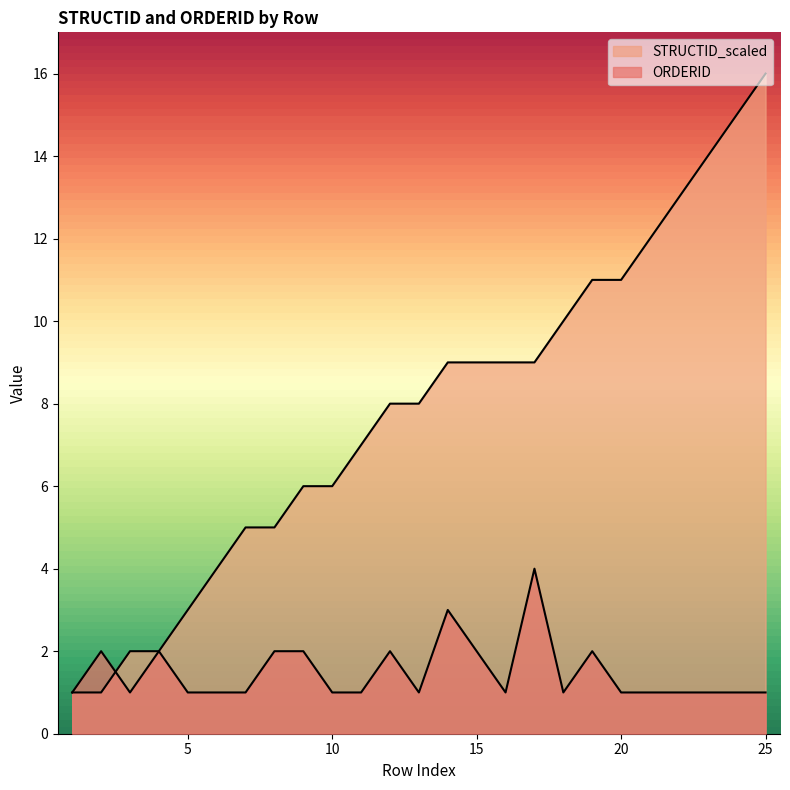

Rank the categories by ORDERID value from highest to lowest.

17, 14, 2, 4, 8, 9, 12, 15, 19, 1, 3, 5, 6, 7, 10, 11, 13, 16, 18, 20, 21, 22, 23, 24, 25